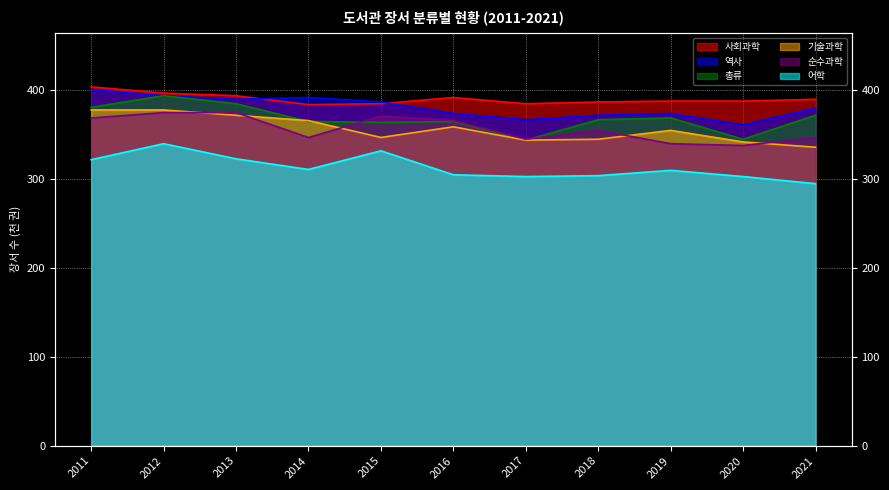

Which category has the highest value in the 순수과학 series?

2012